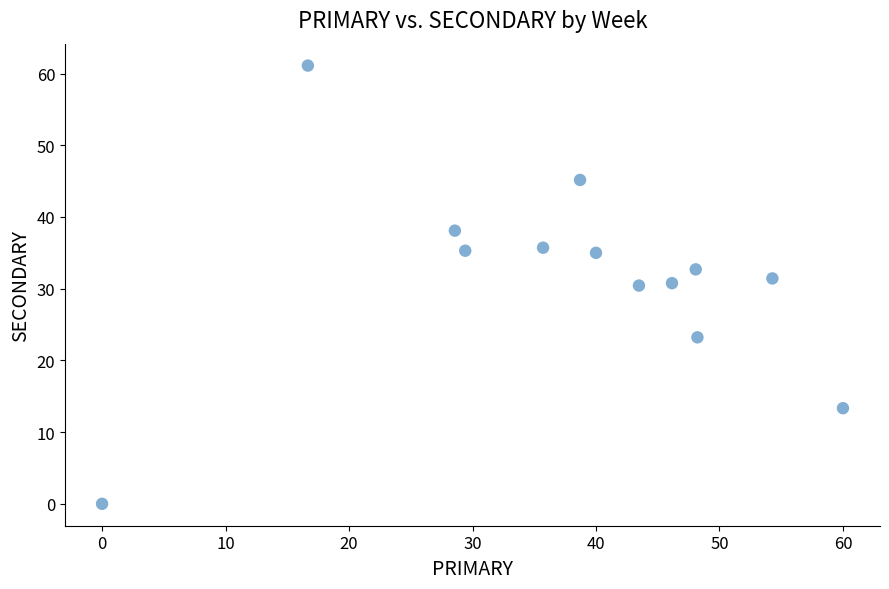

What is the range of X values (max minus min)?

60.0